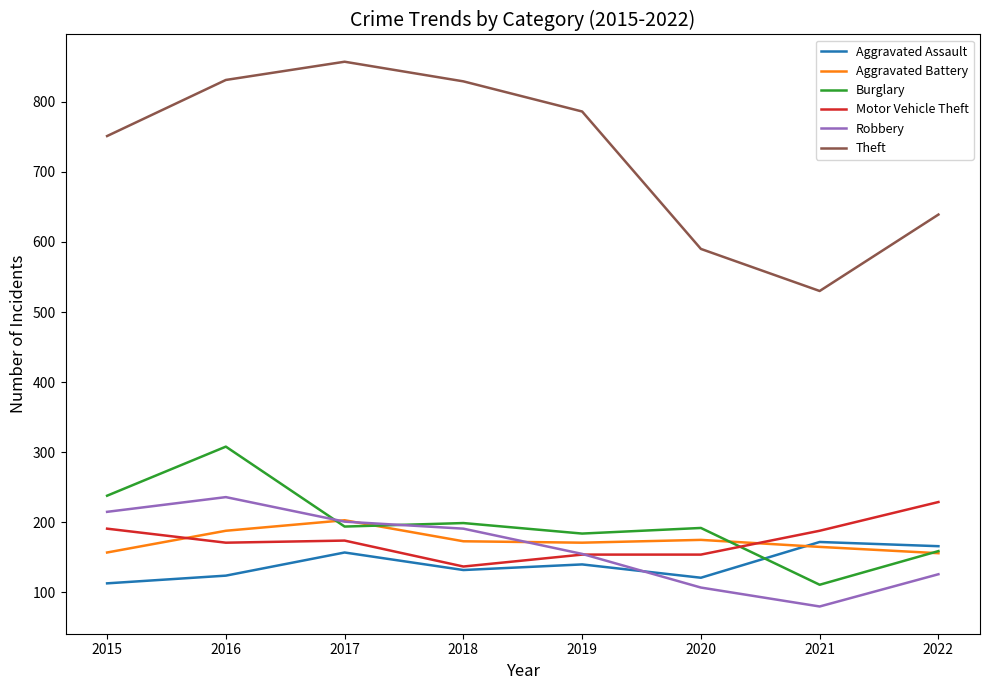

What is the difference between the second highest and second lowest values in the Burglary series?

79